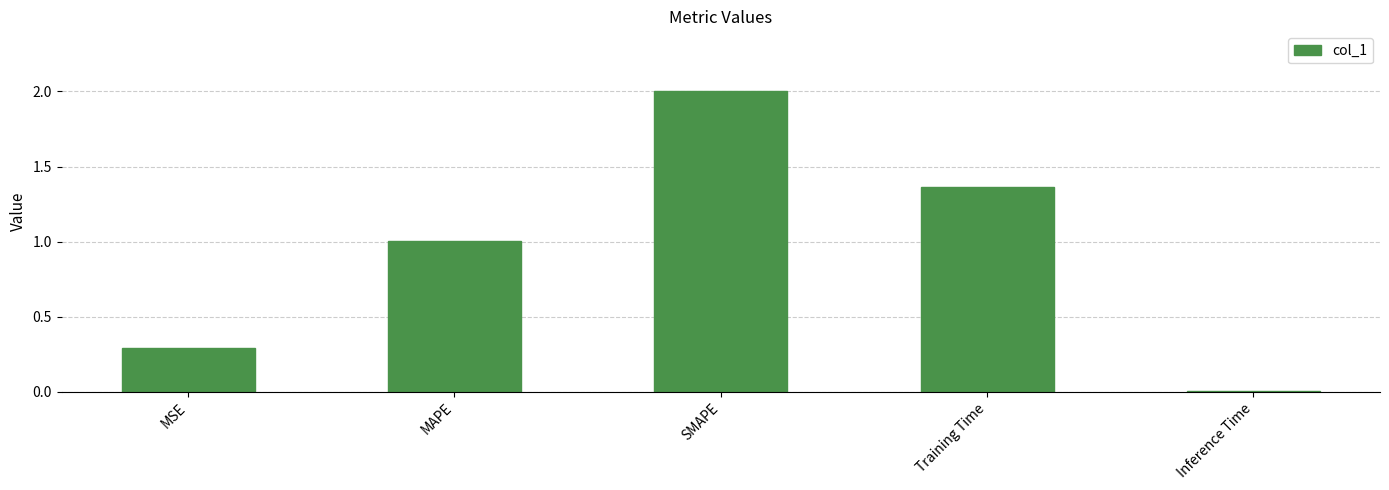

Between Training Time and Inference Time, which is larger?

Training Time